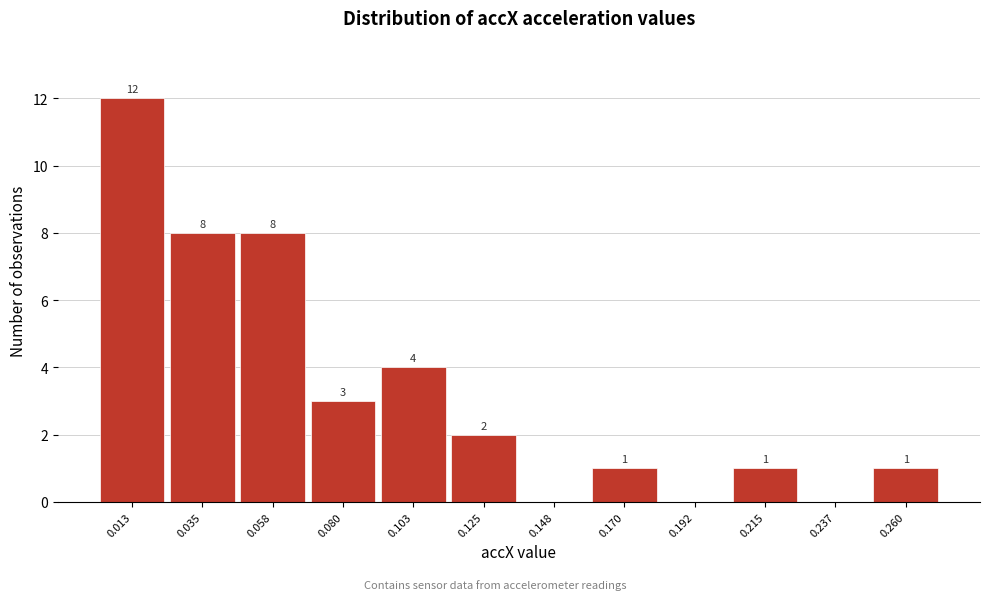

Reading right to left, extract all data points from this chart.

0.260=1	0.237=0	0.215=1	0.192=0	0.170=1	0.148=0	0.125=2	0.103=4	0.080=3	0.058=8	0.035=8	0.013=12